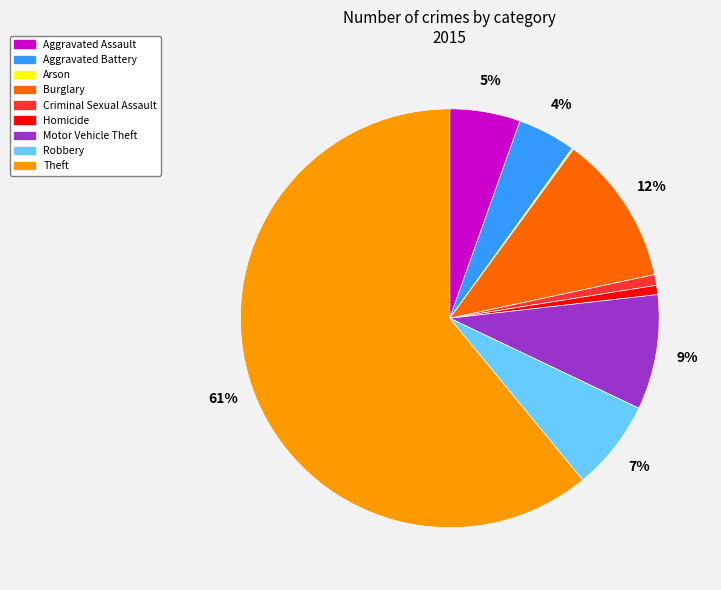

Is Theft the majority of the pie?

Yes